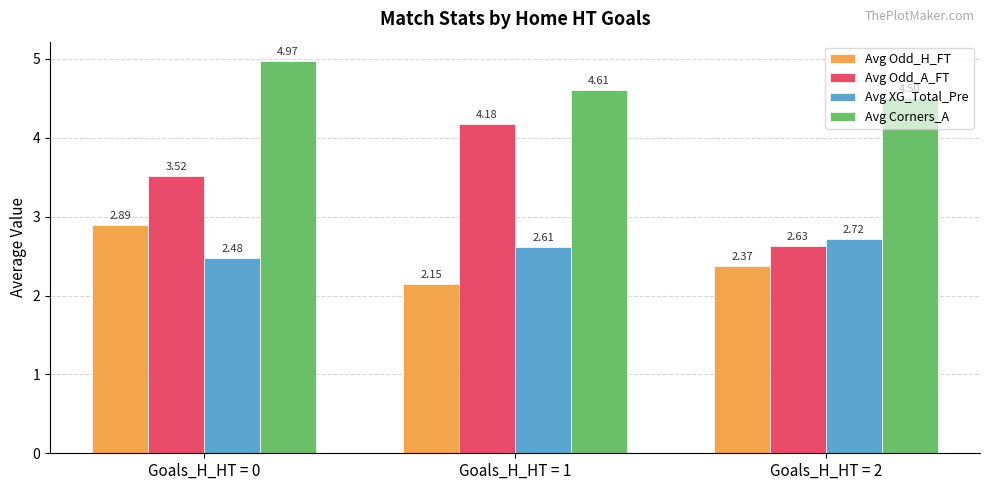

Which category has the highest value across all series?

Goals_H_HT = 0